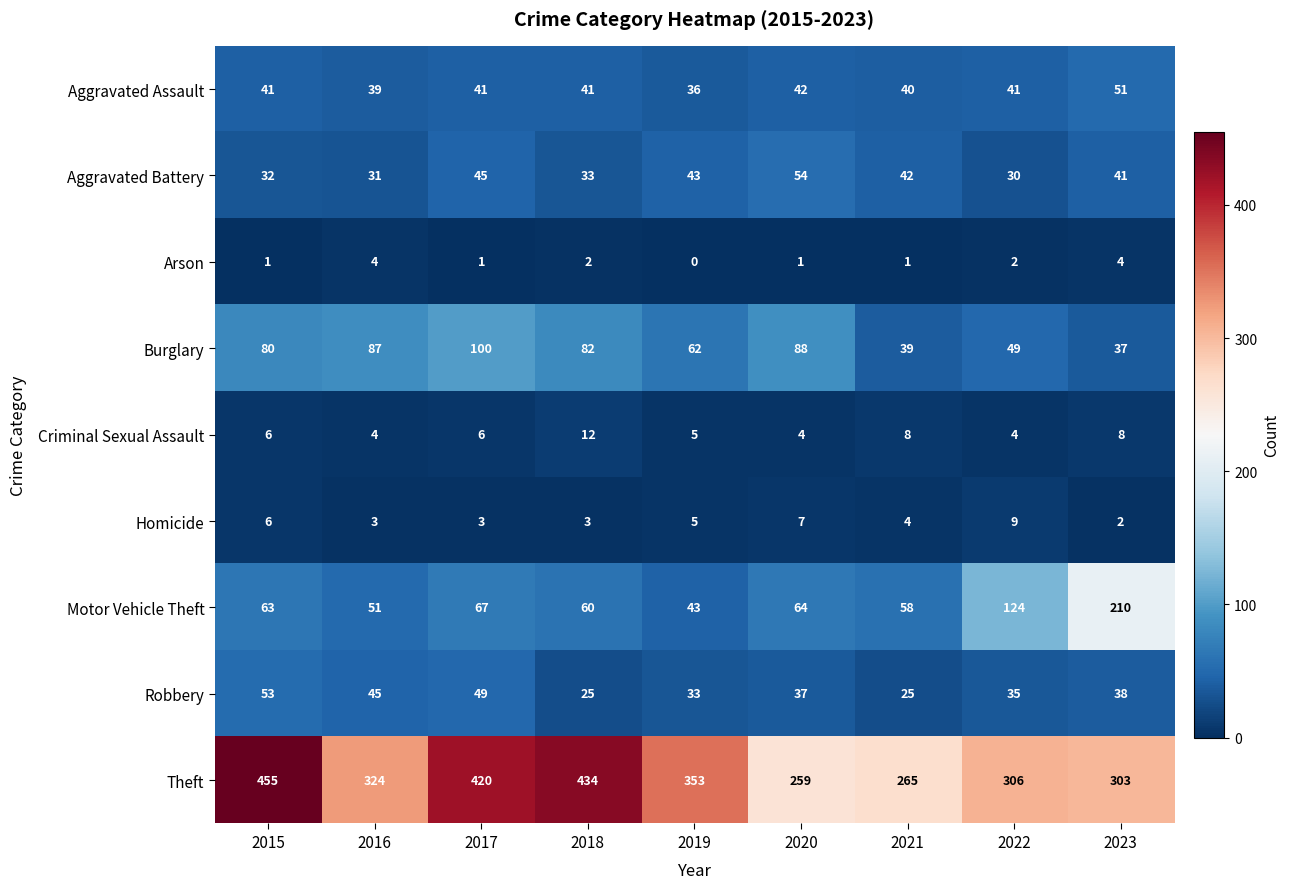

What is the sum of the Aggravated Assault values at 2018 and 2021?

81